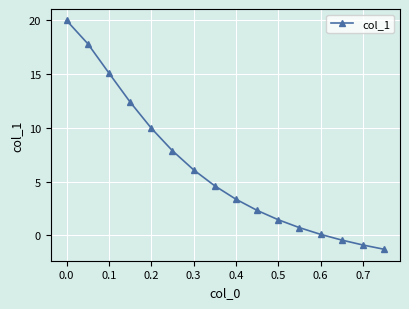

What is the minimum value shown in the chart?

-1.3